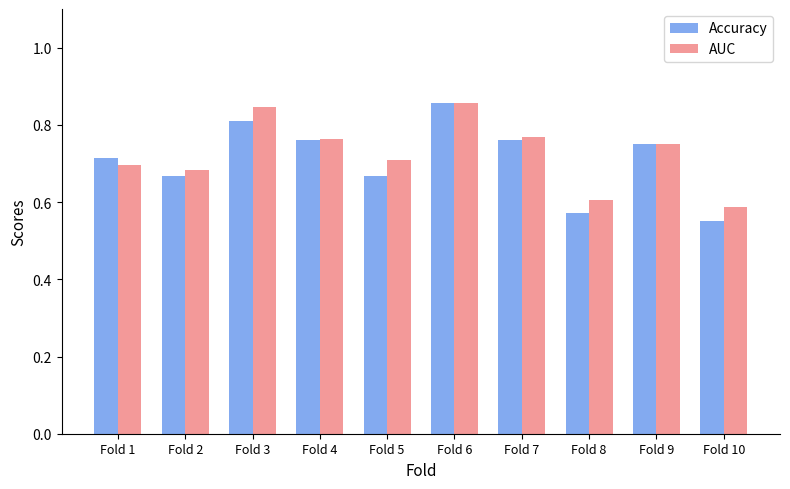

Which category has the highest value in the Accuracy series?

Fold 6